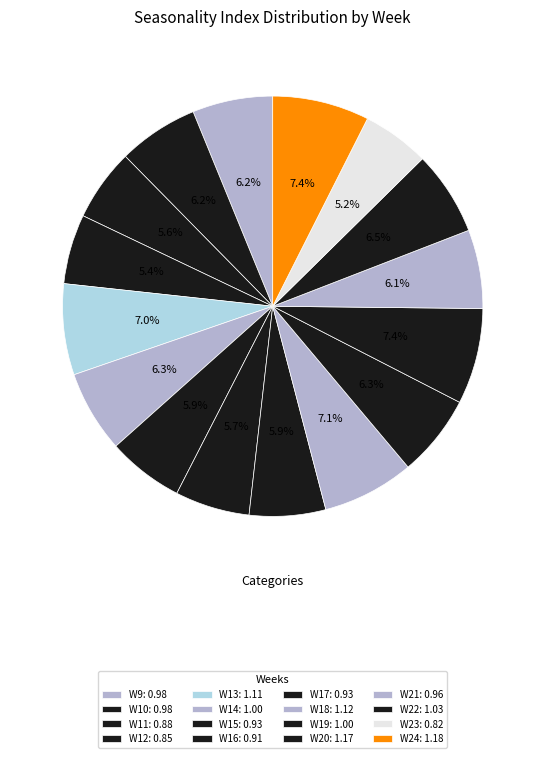

Rank the categories by value from lowest to highest.

W23, W12, W11, W16, W15, W17, W21, W9, W10, W14, W19, W22, W13, W18, W20, W24